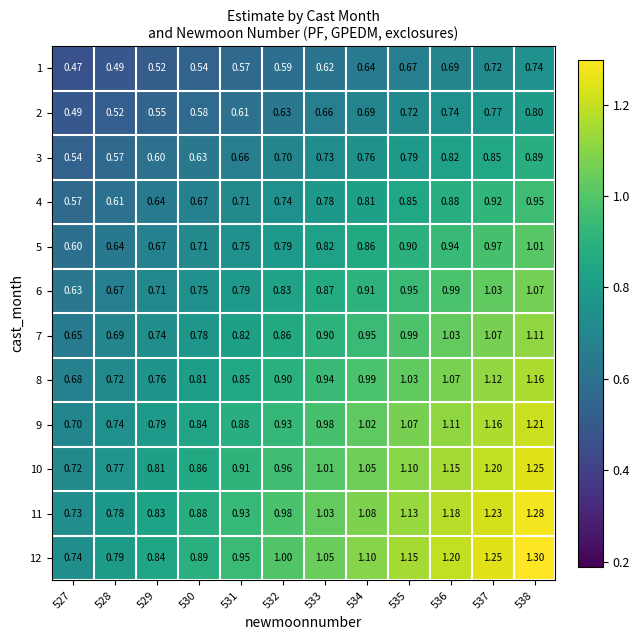

Is the value of 12 at 534 greater than the value of 4 at 531?

Yes